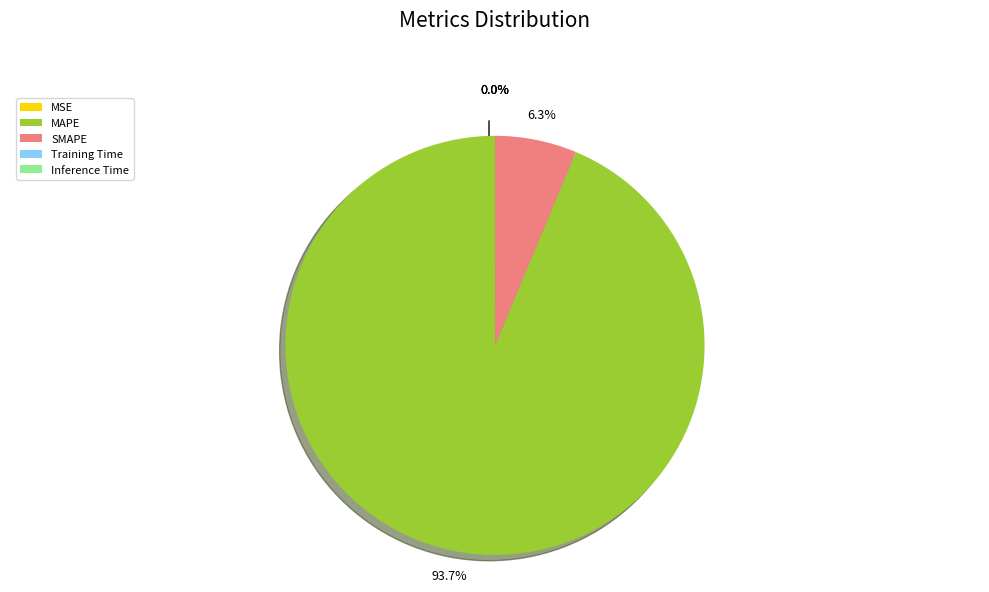

Is MAPE the majority of the pie?

Yes